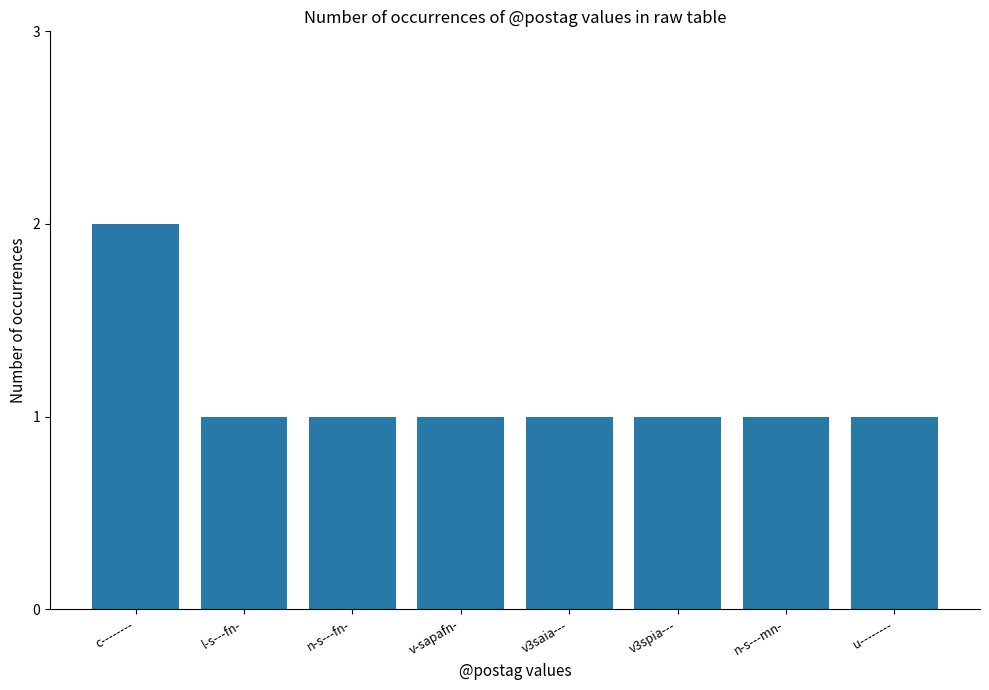

How many bars are there in total?

8